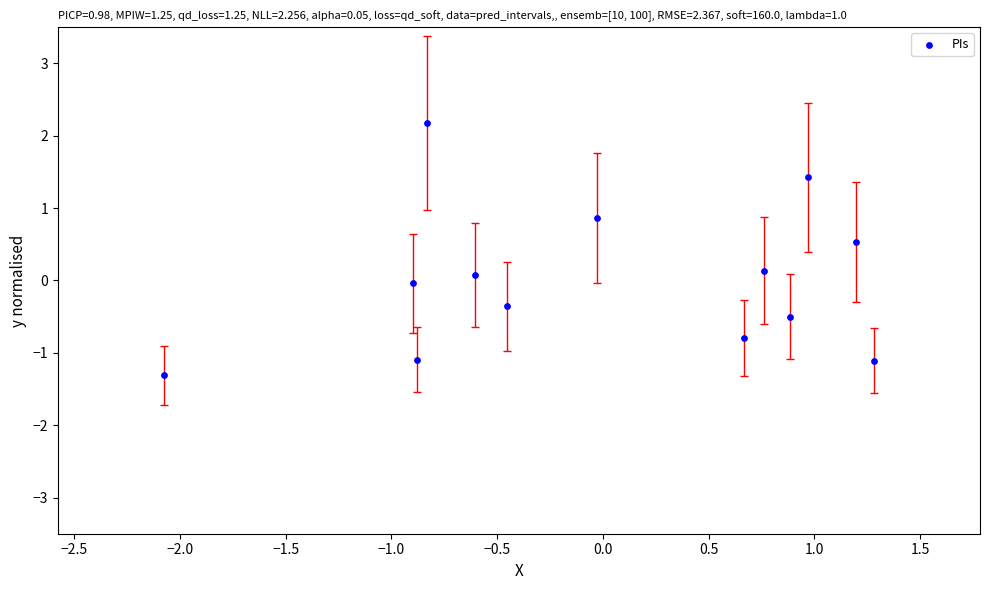

What is the range of Y values (max minus min)?

3.5